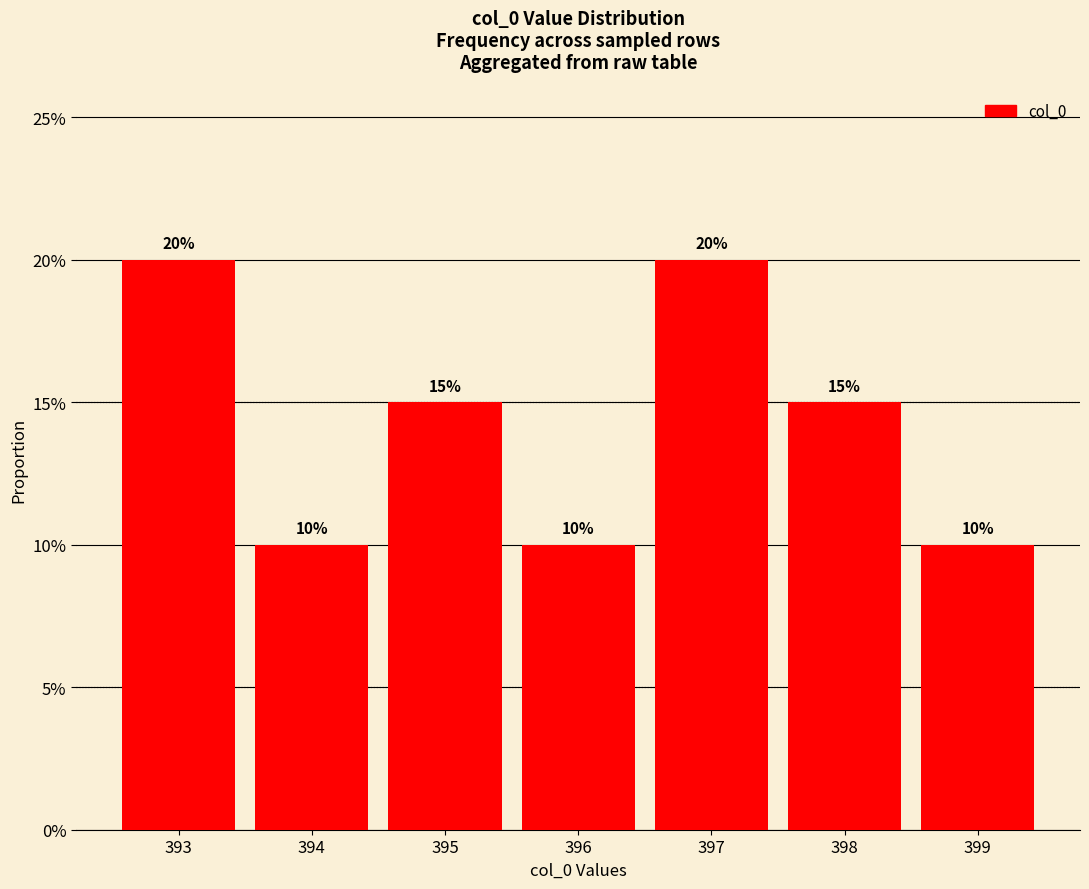

Are the bars horizontal?

No